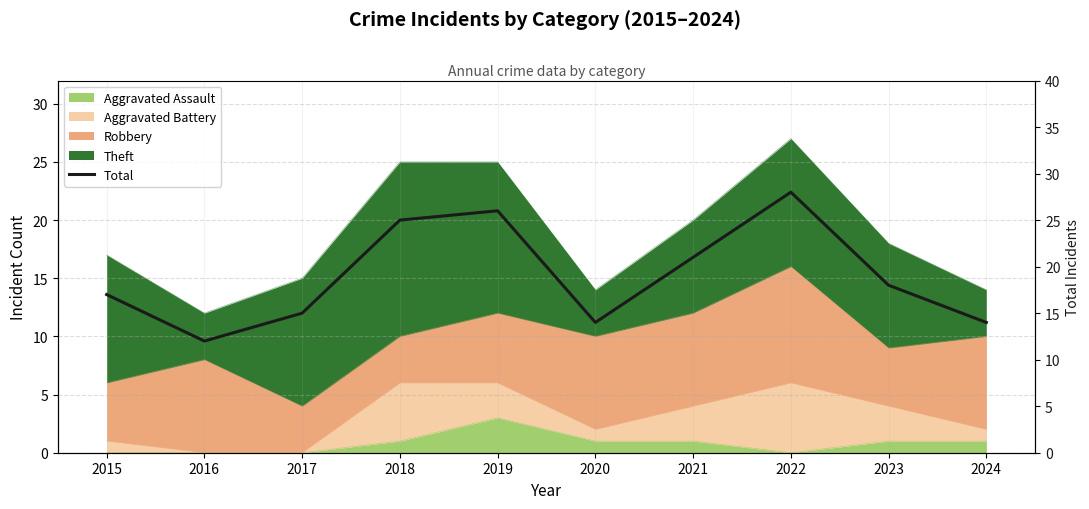

True or false: the data shows 15 at 2017.

True